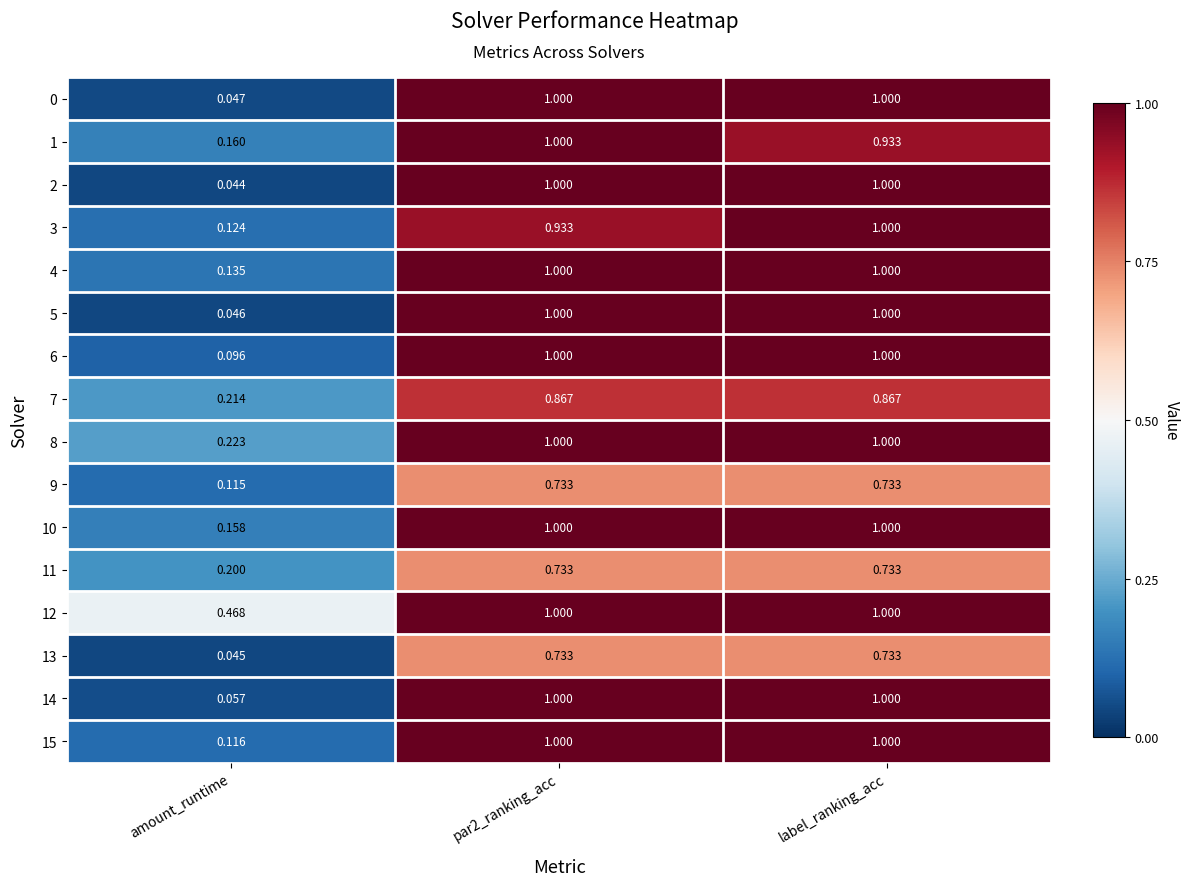

At which label is 14 closest to 0?

amount_runtime